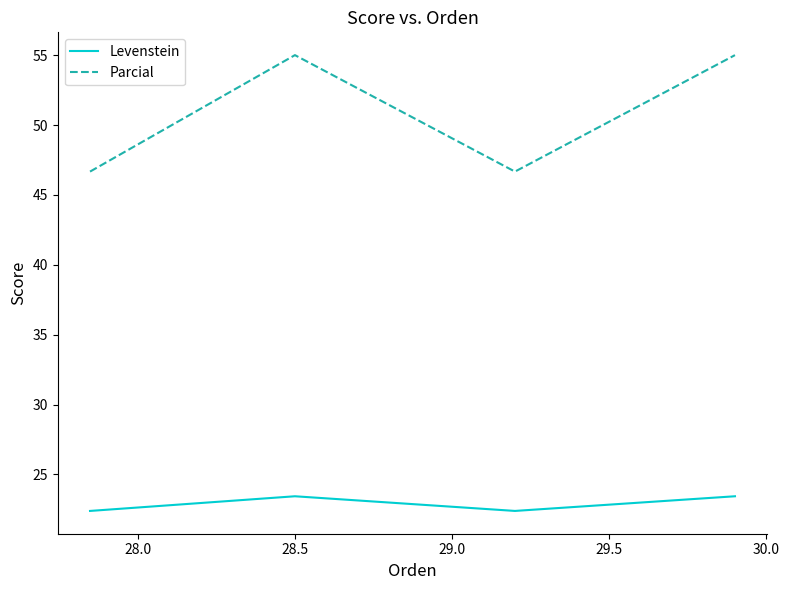

What is the lowest value of the Parcial series?

46.7